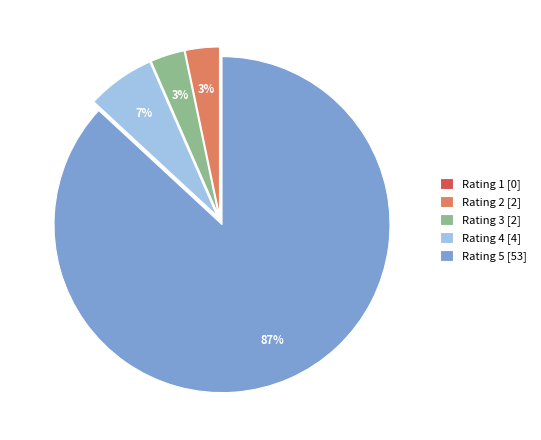

What percentage is the Rating 3 [2] slice, to the nearest percent?

3%